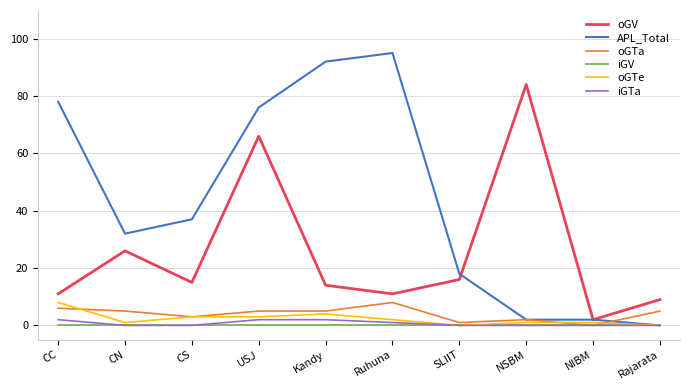

Reading left to right, transcribe all the data shown in this chart.

oGV: 11	26	15	66	14	11	16	84	2	9
APL_Total: 78	32	37	76	92	95	18	2	2	0
oGTa: 6	5	3	5	5	8	1	2	0	5
iGV: 0	0	0	0	0	0	0	0	0	0
oGTe: 8	1	3	3	4	2	0	1	1	0
iGTa: 2	0	0	2	2	1	0	0	0	0